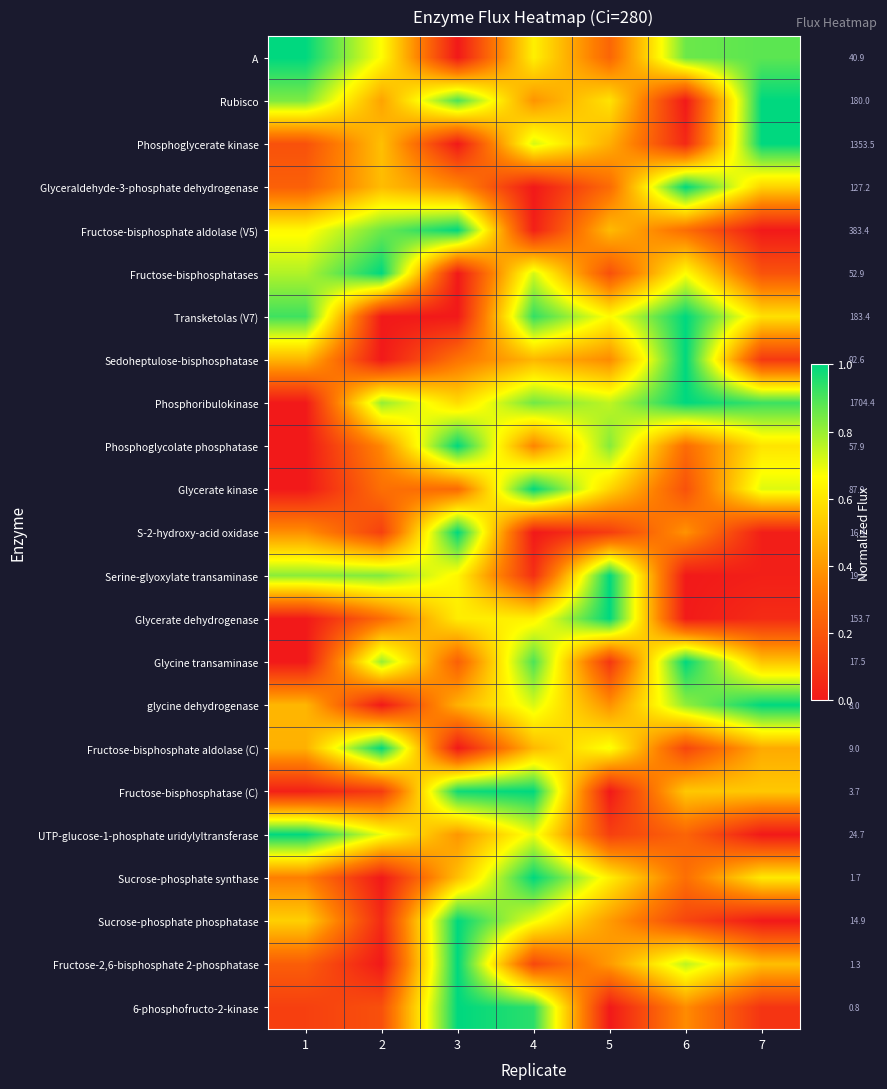

What is the maximum value shown in the chart?

1.0